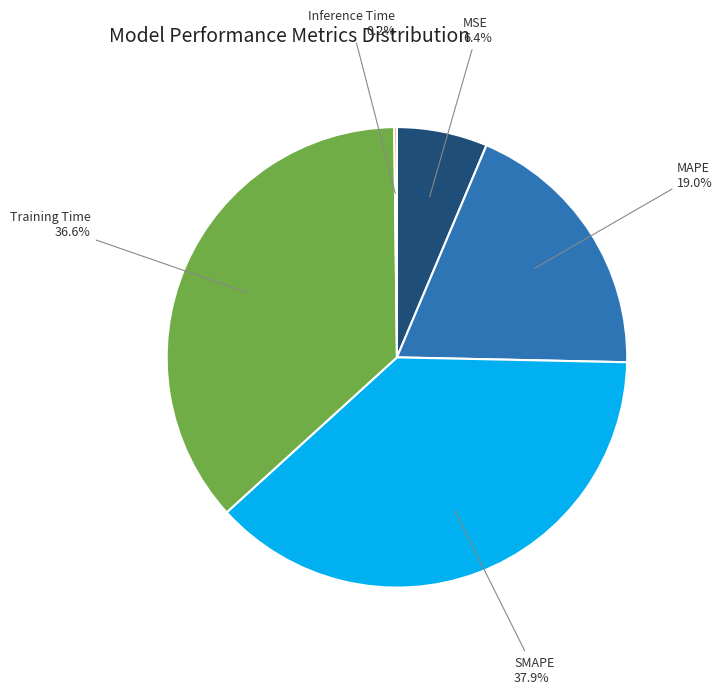

What is the largest slice in the pie chart?

SMAPE